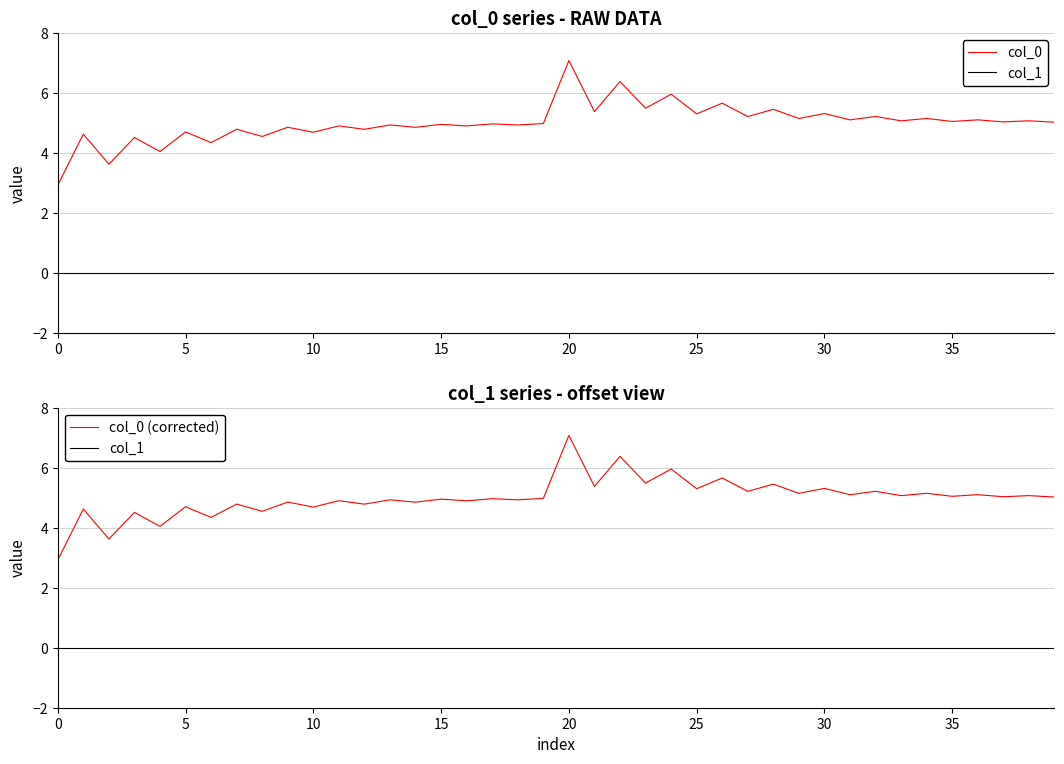

What is the highest value of the col_0 series?

7.1